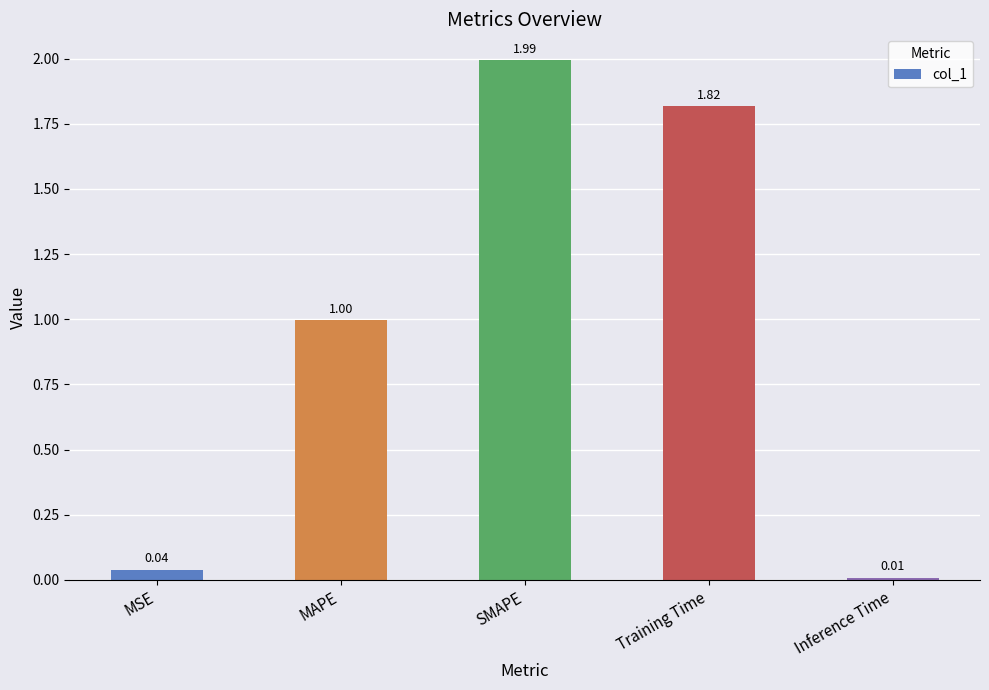

What is the value of the 2nd bar from the left?

1.0